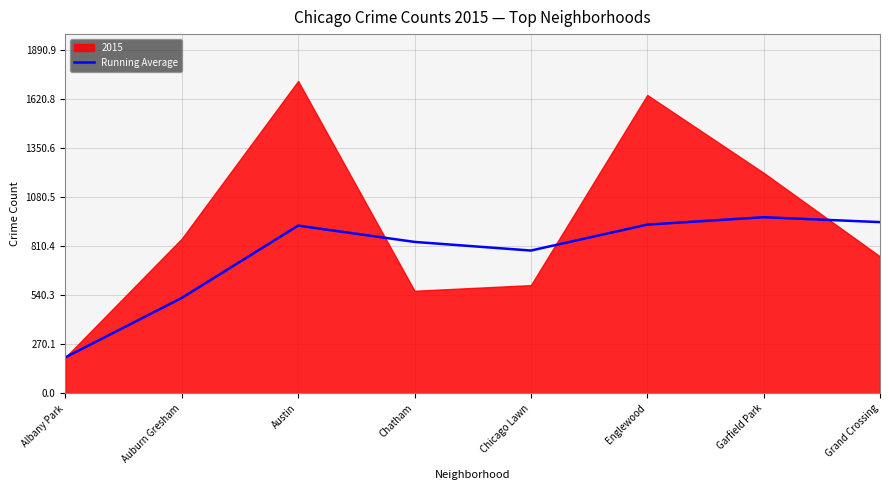

The value of Running Average at Garfield Park is 969.6. True or false?

True